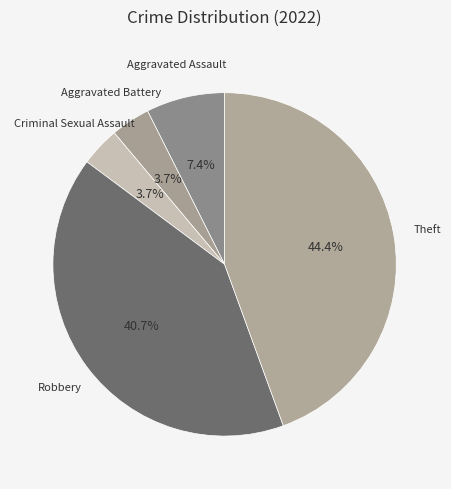

How many slices are in this pie chart?

5